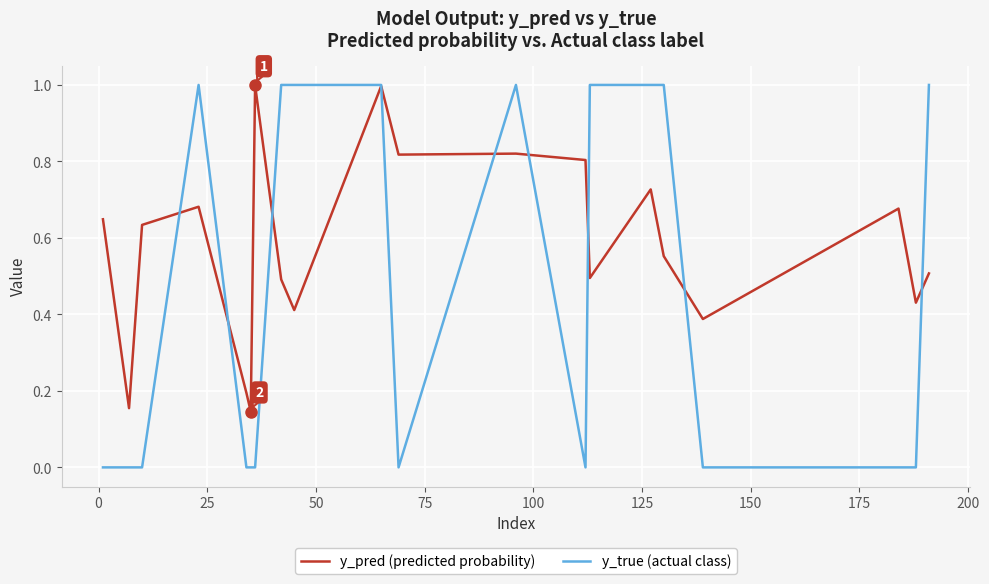

Which series has the largest total across all categories?

y_pred (predicted probability)